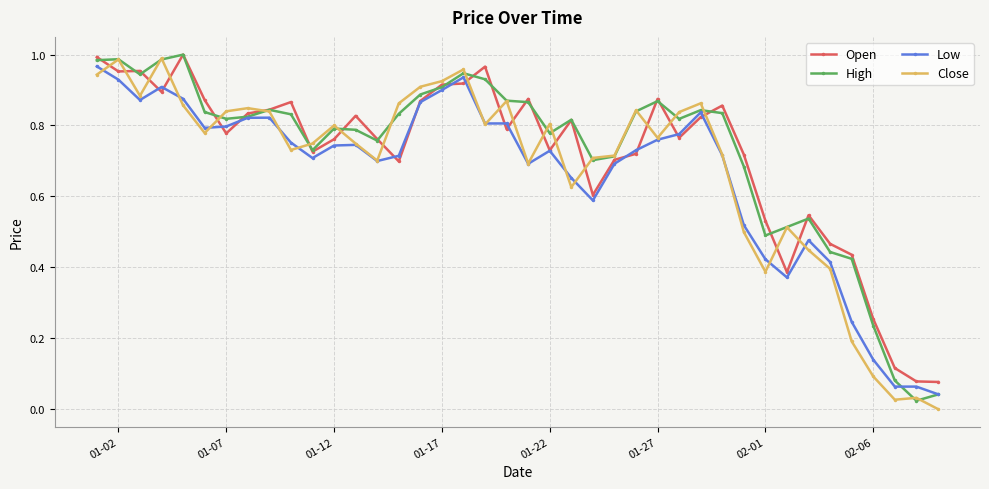

List the series in order of their overall mean, lowest first.

Low, Close, Open, High